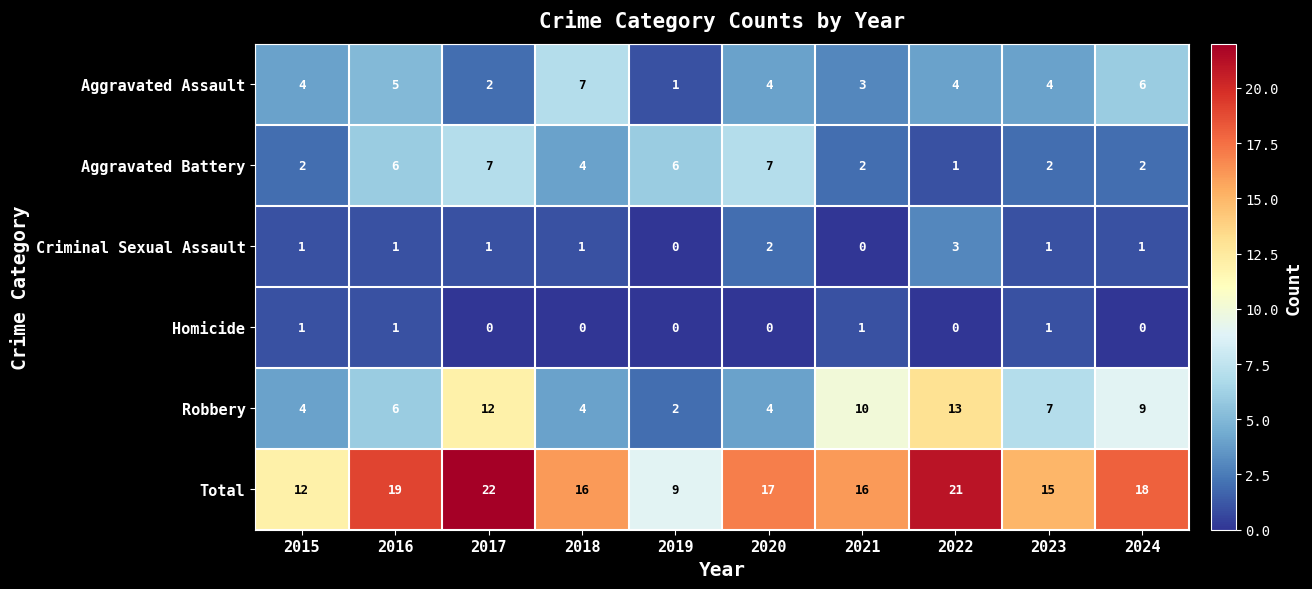

Is it true that Aggravated Assault equals 6 at 2023?

False